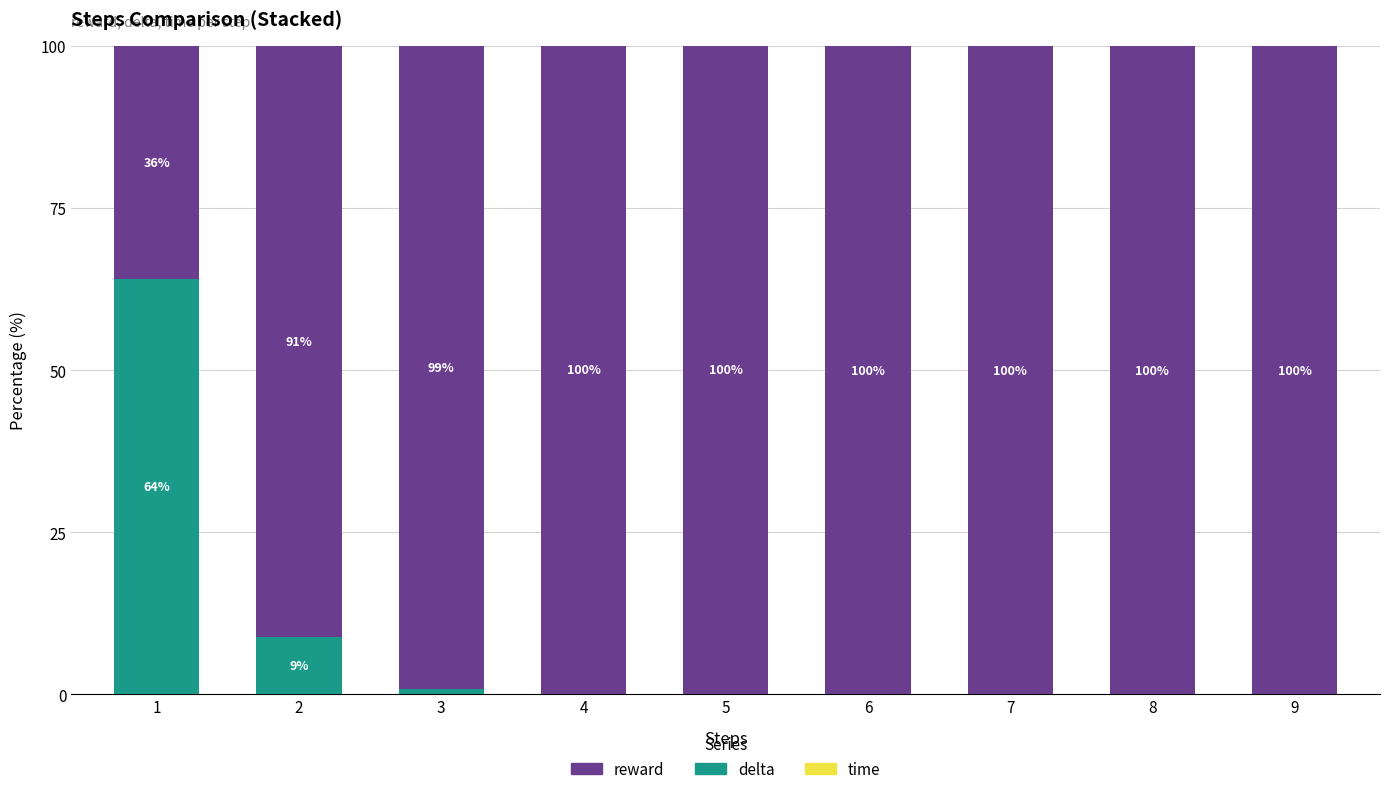

What is the total value across all series at 6?

100.0